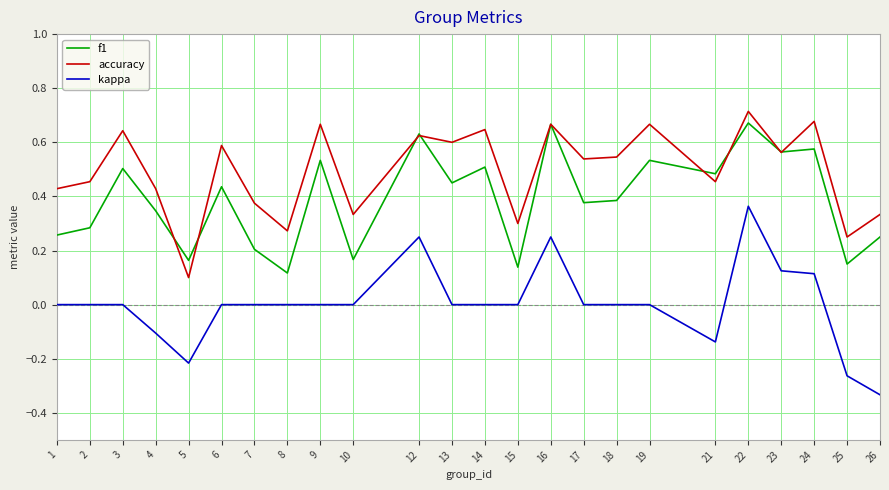

Which label corresponds to the largest value in the chart?

22